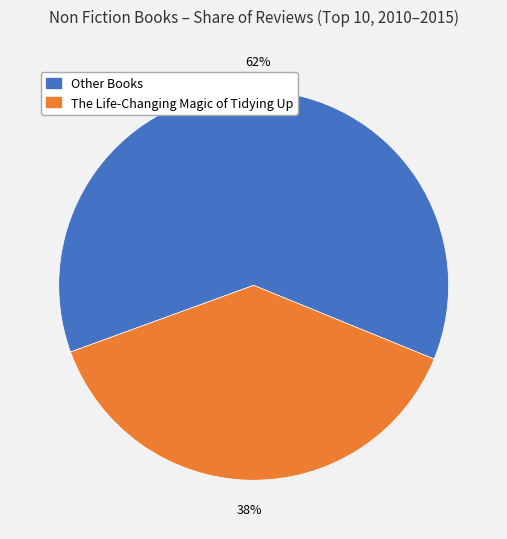

Is there a majority slice in this chart?

Yes